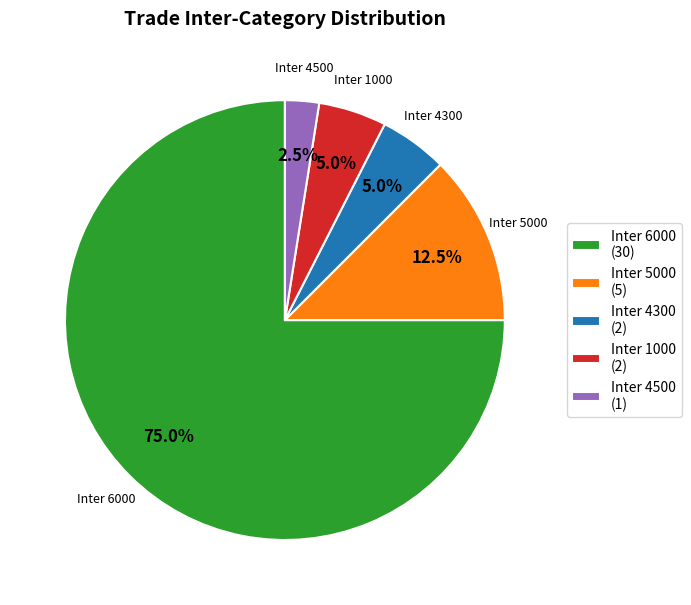

Which slice is the smallest?

Inter 4500 (1)